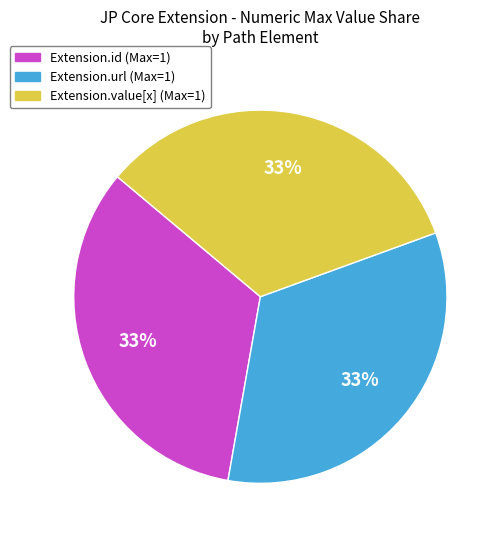

Does any single category account for the majority?

No